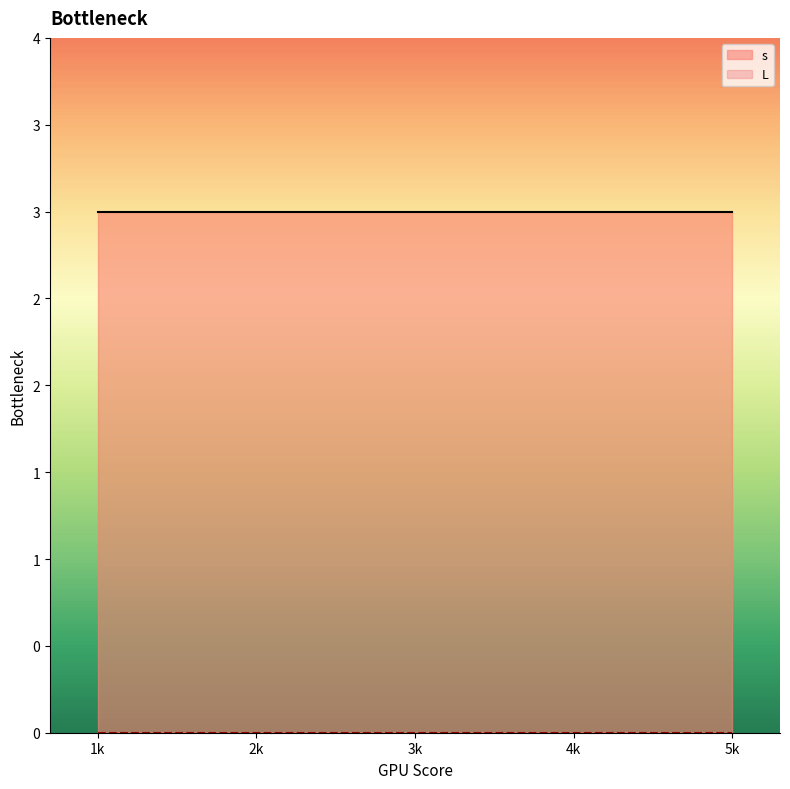

True or false: L has a value of 0 at 24.

True